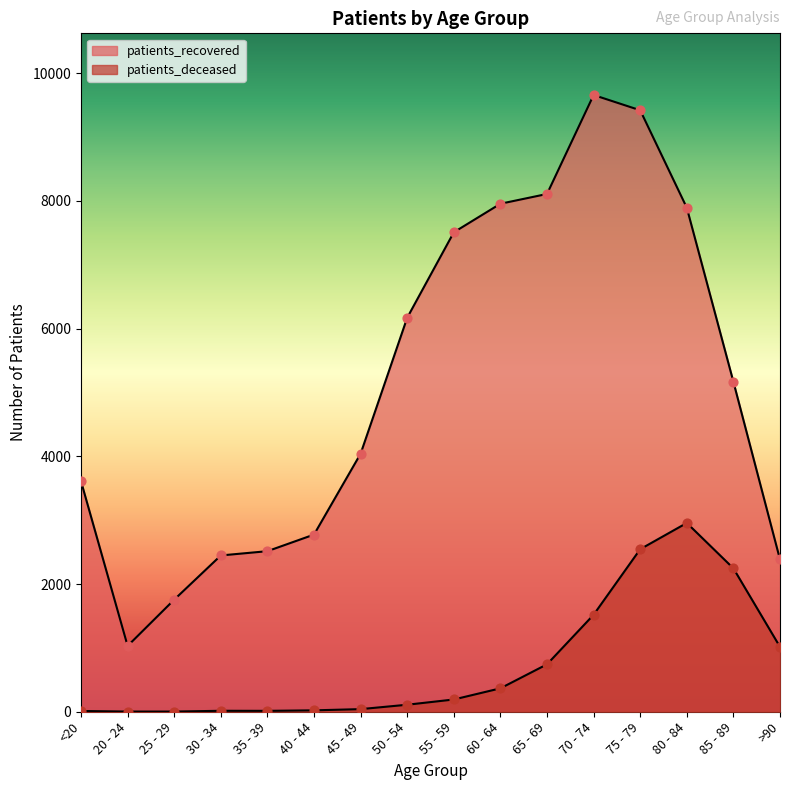

Which series contains the lowest Y value?

patients_deceased